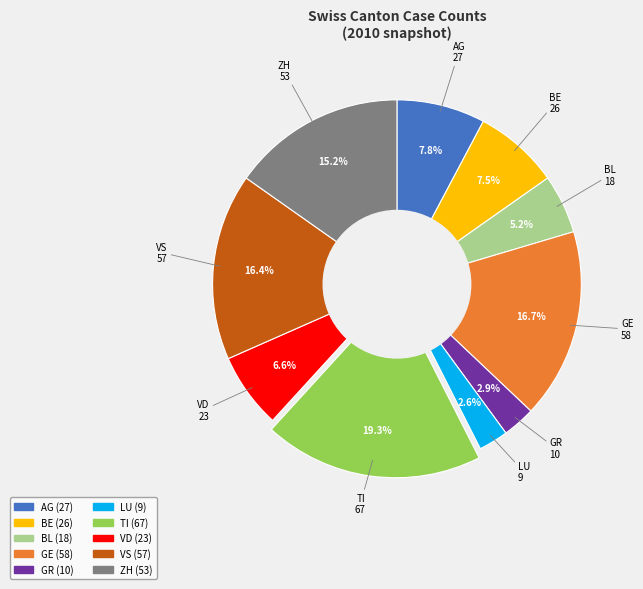

Approximately how many times larger is the value at VD compared to GE?

0.4